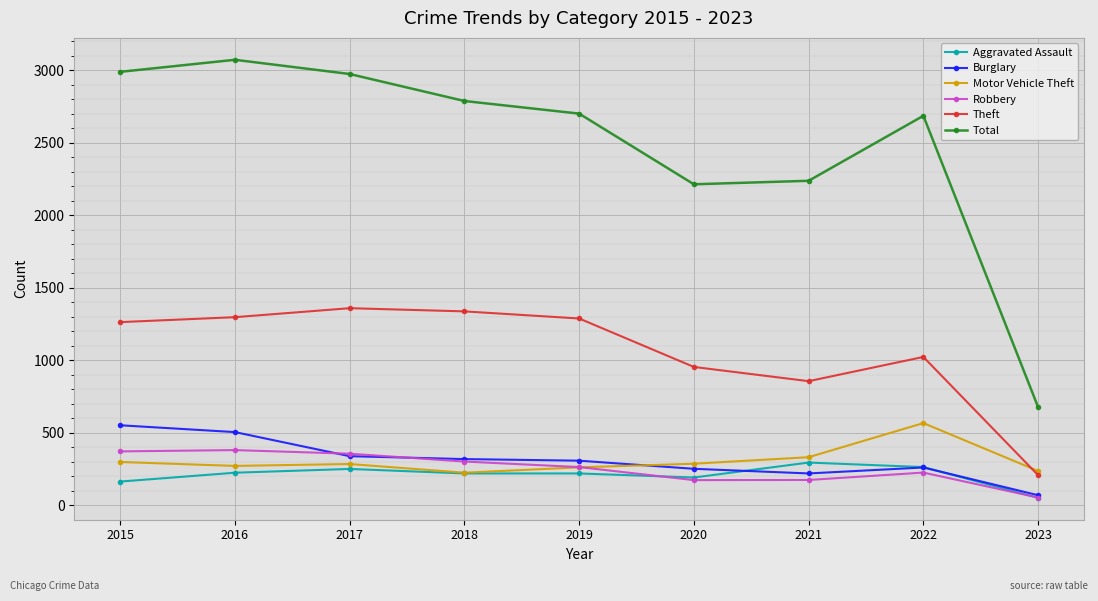

True or false: Total and Robbery intersect in this chart.

False